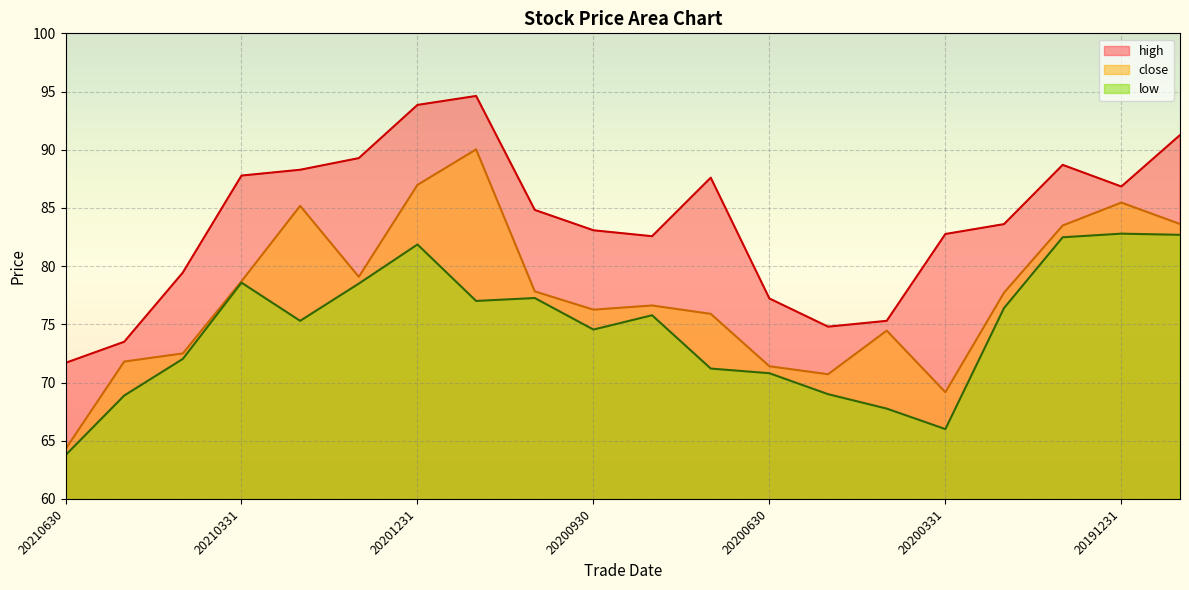

Reading right to left, list all the values displayed in this chart.

close: 20191129=83.6	20191231=85.5	20200123=83.5	20200228=77.7	20200331=69.2	20200430=74.5	20200529=70.7	20200630=71.4	20200731=75.9	20200831=76.6	20200930=76.3	20201030=77.8	20201130=90.0	20201231=87.0	20210129=79.1	20210226=85.2	20210331=78.7	20210430=72.5	20210531=71.8	20210630=64.3
high: 20191129=91.3	20191231=86.8	20200123=88.7	20200228=83.6	20200331=82.8	20200430=75.3	20200529=74.8	20200630=77.2	20200731=87.6	20200831=82.6	20200930=83.1	20201030=84.8	20201130=94.6	20201231=93.8	20210129=89.3	20210226=88.3	20210331=87.8	20210430=79.5	20210531=73.5	20210630=71.7
low: 20191129=82.7	20191231=82.8	20200123=82.5	20200228=76.4	20200331=66.0	20200430=67.8	20200529=69.0	20200630=70.8	20200731=71.2	20200831=75.8	20200930=74.5	20201030=77.3	20201130=77.0	20201231=81.9	20210129=78.5	20210226=75.3	20210331=78.6	20210430=72.0	20210531=68.9	20210630=63.8